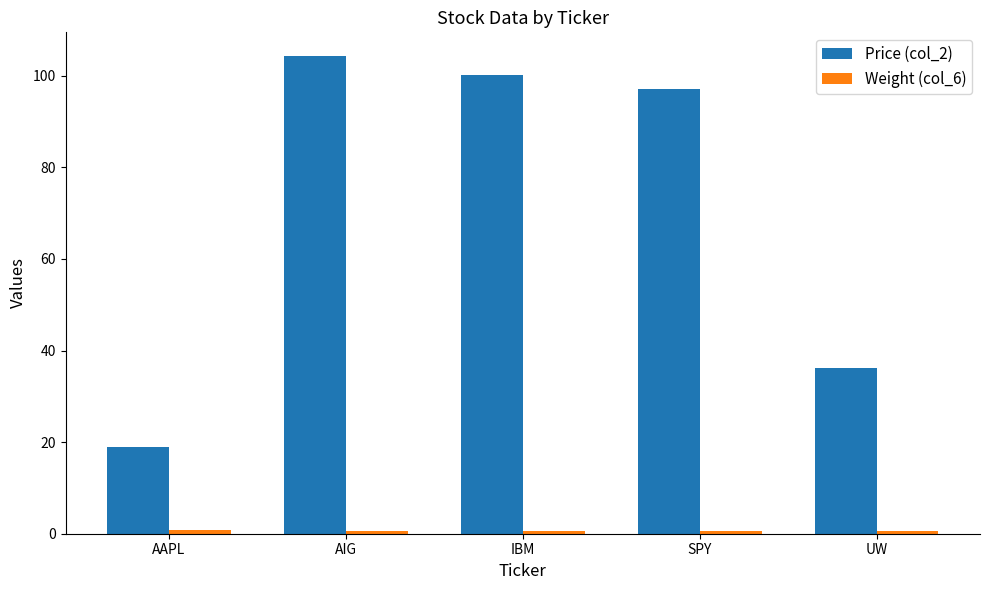

Between AIG and SPY, which series saw the biggest shift?

Price (col_2)